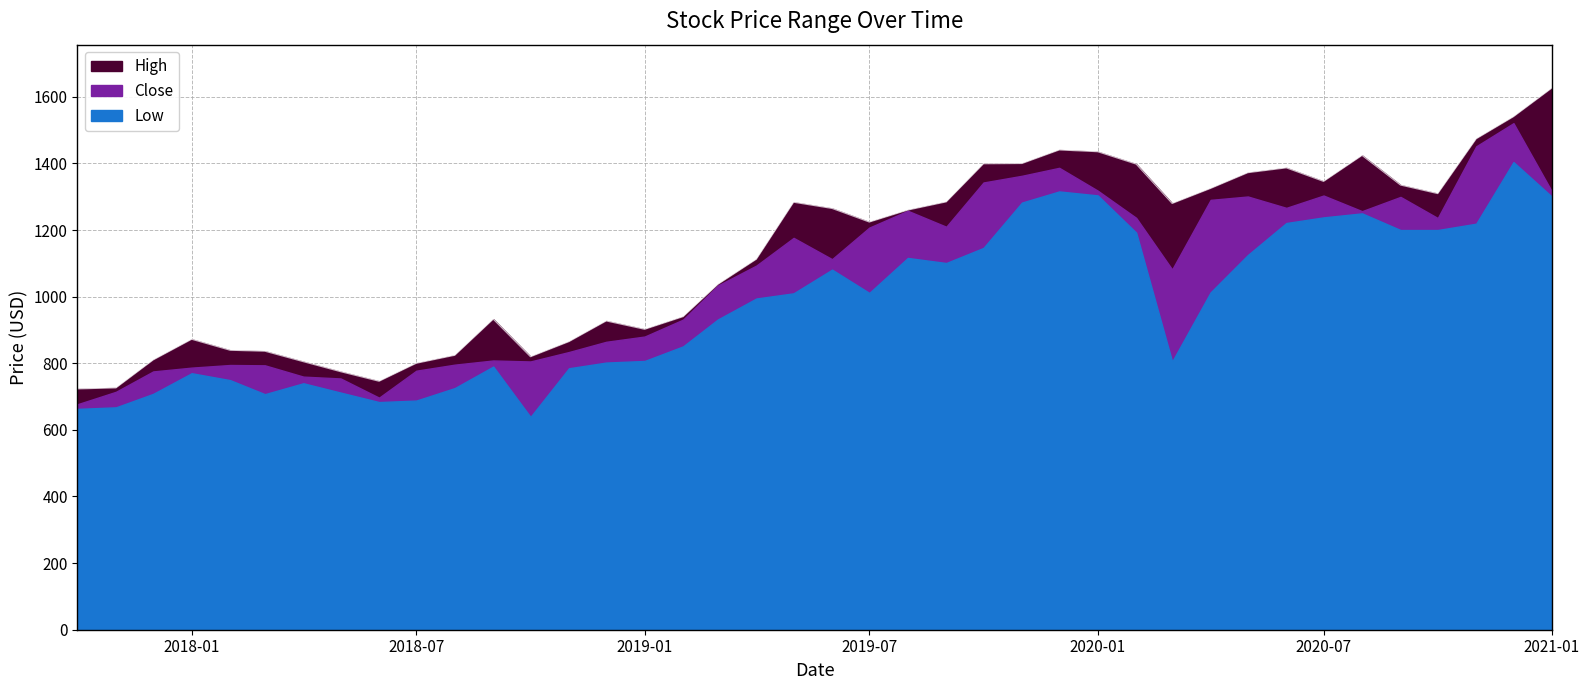

What position from the right is 2020-05-01?

9